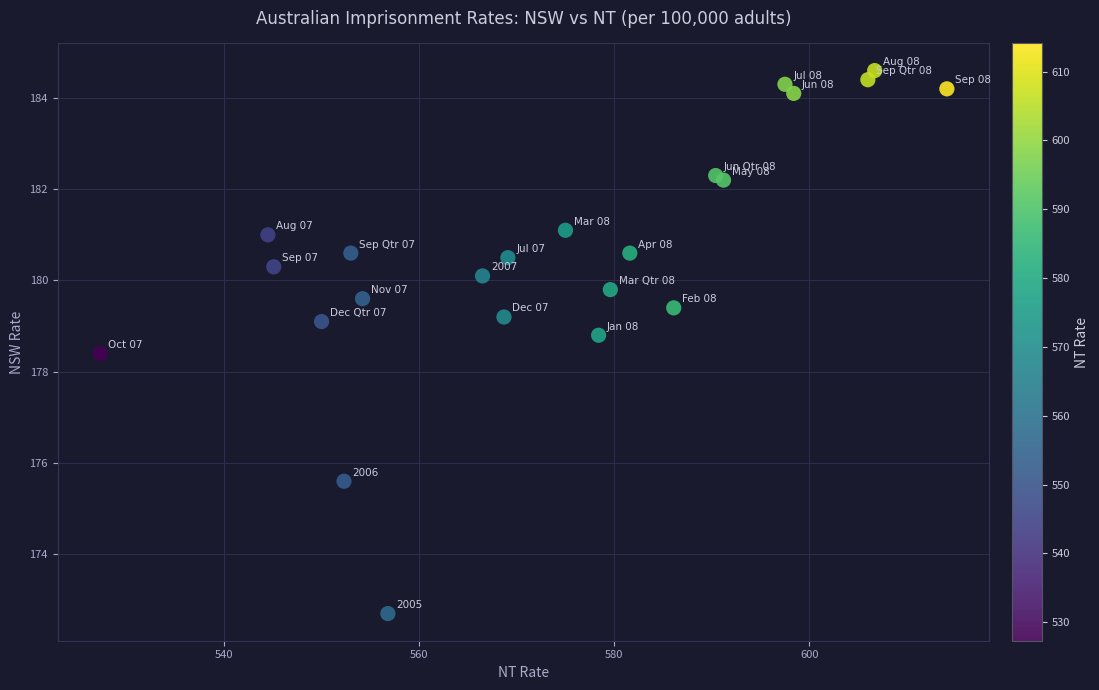

What Y value in the scatter plot is closest to 178?

178.4